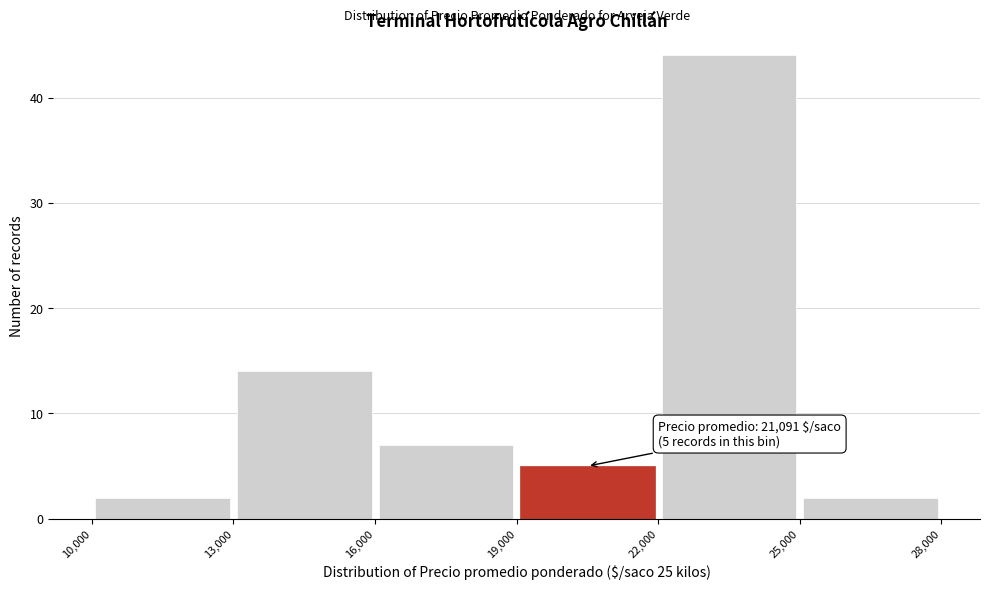

Which range on the x-axis has the tallest bar?

22,000 to 25,000